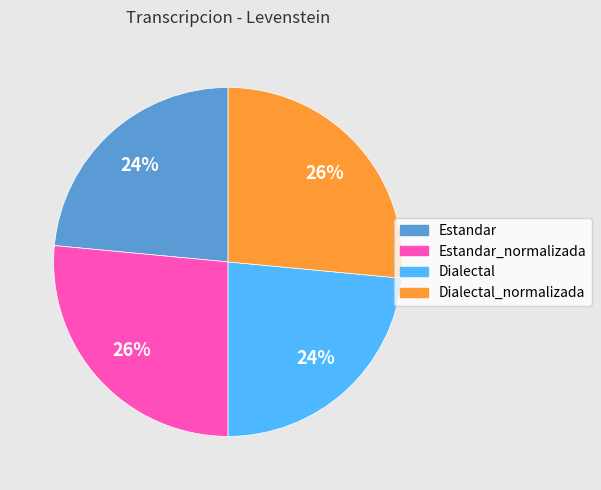

Is there any slice that represents more than half of the pie?

No